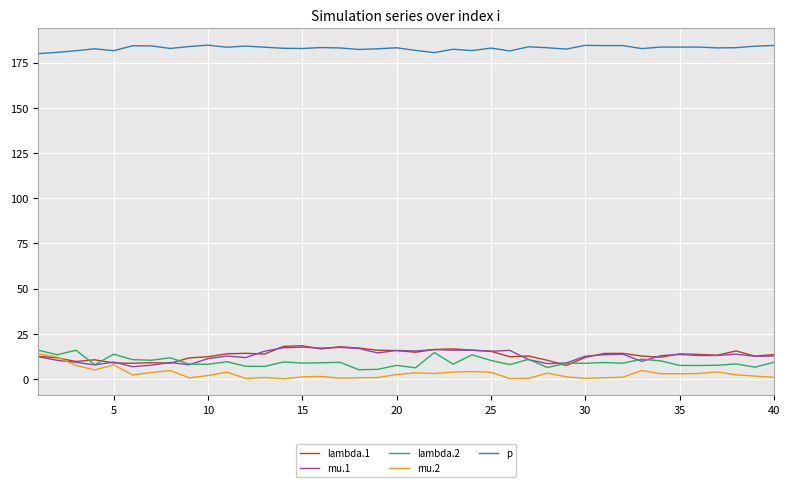

Which series has the largest total across all categories?

p